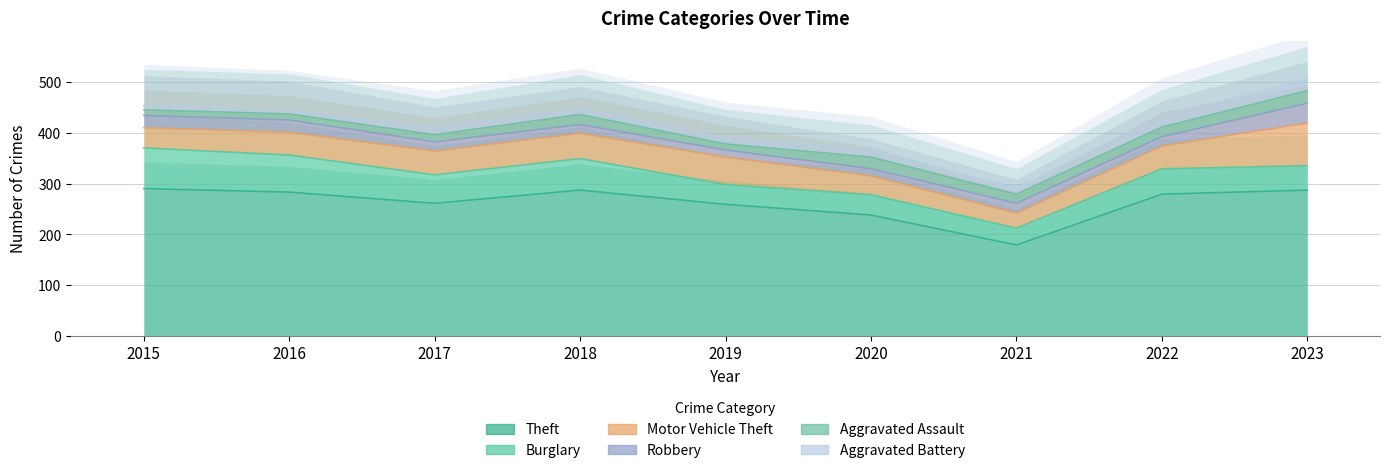

What is the difference between the Theft values at 2019 and 2017?

2